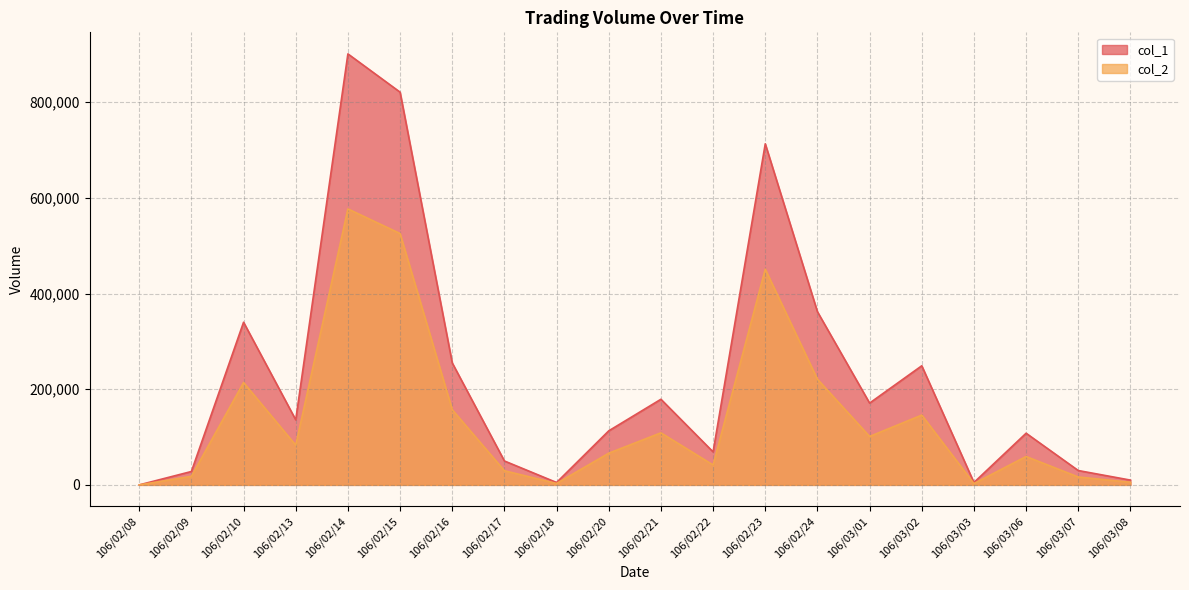

Is it true that col_1 equals 713000 at 106/02/23?

True